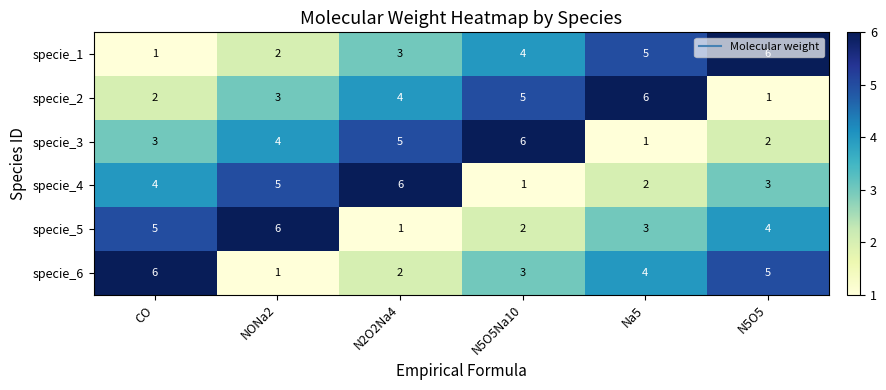

What is the maximum value shown in the chart?

6